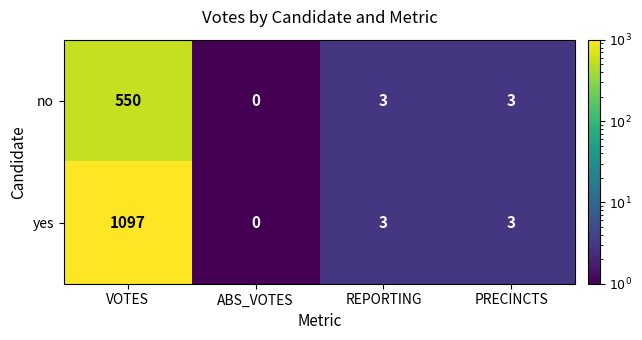

What is the approximate value of no at VOTES?

550